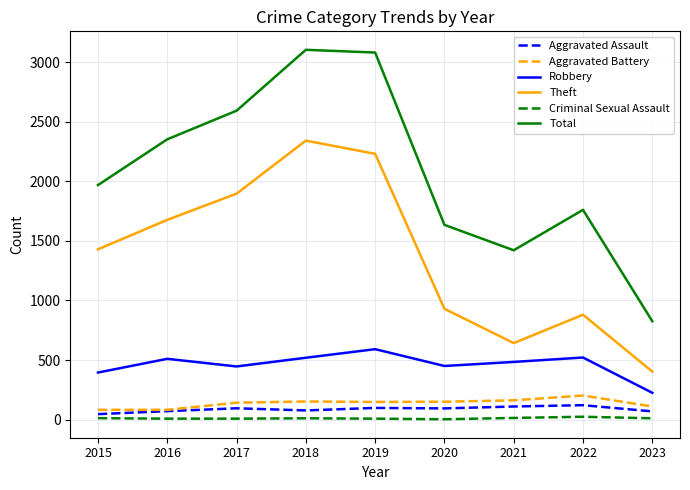

Where is the first local minimum for Robbery?

2017